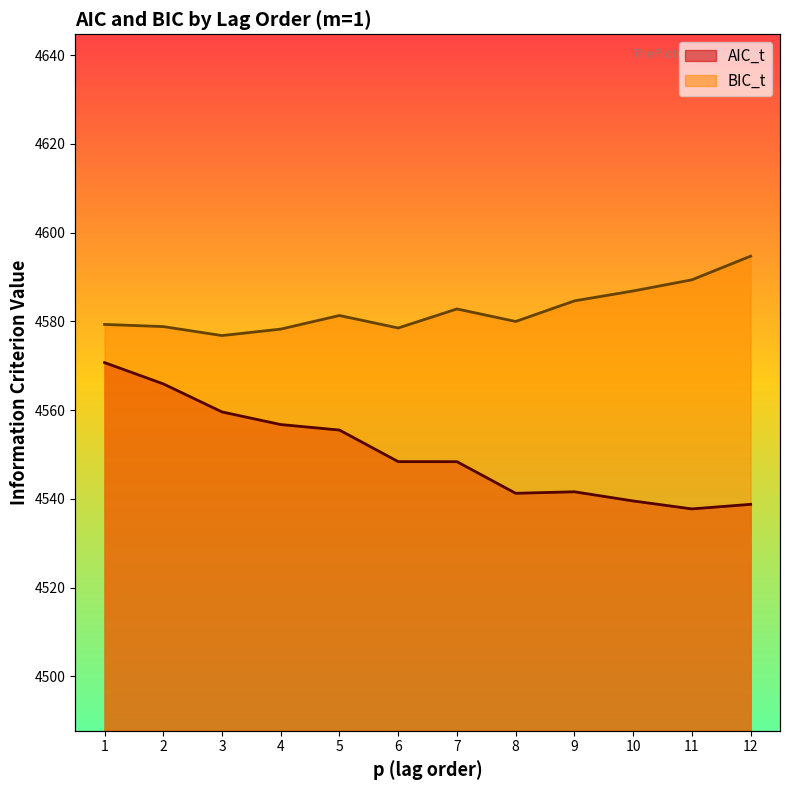

True or false: BIC_t has a value of 4578.5 at 6.

True